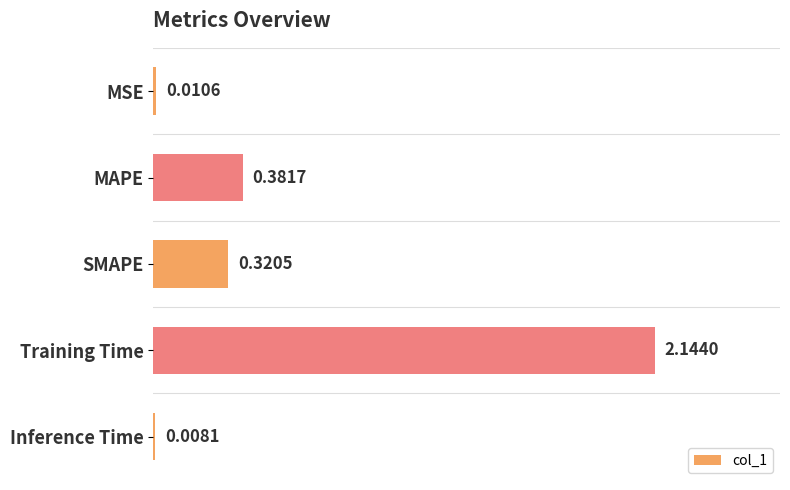

What is the sum of all values?

2.9